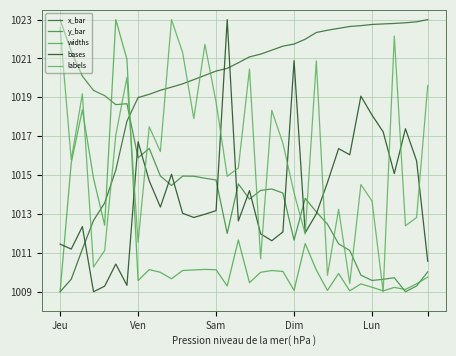

Does the chart have visible grid lines?

Yes